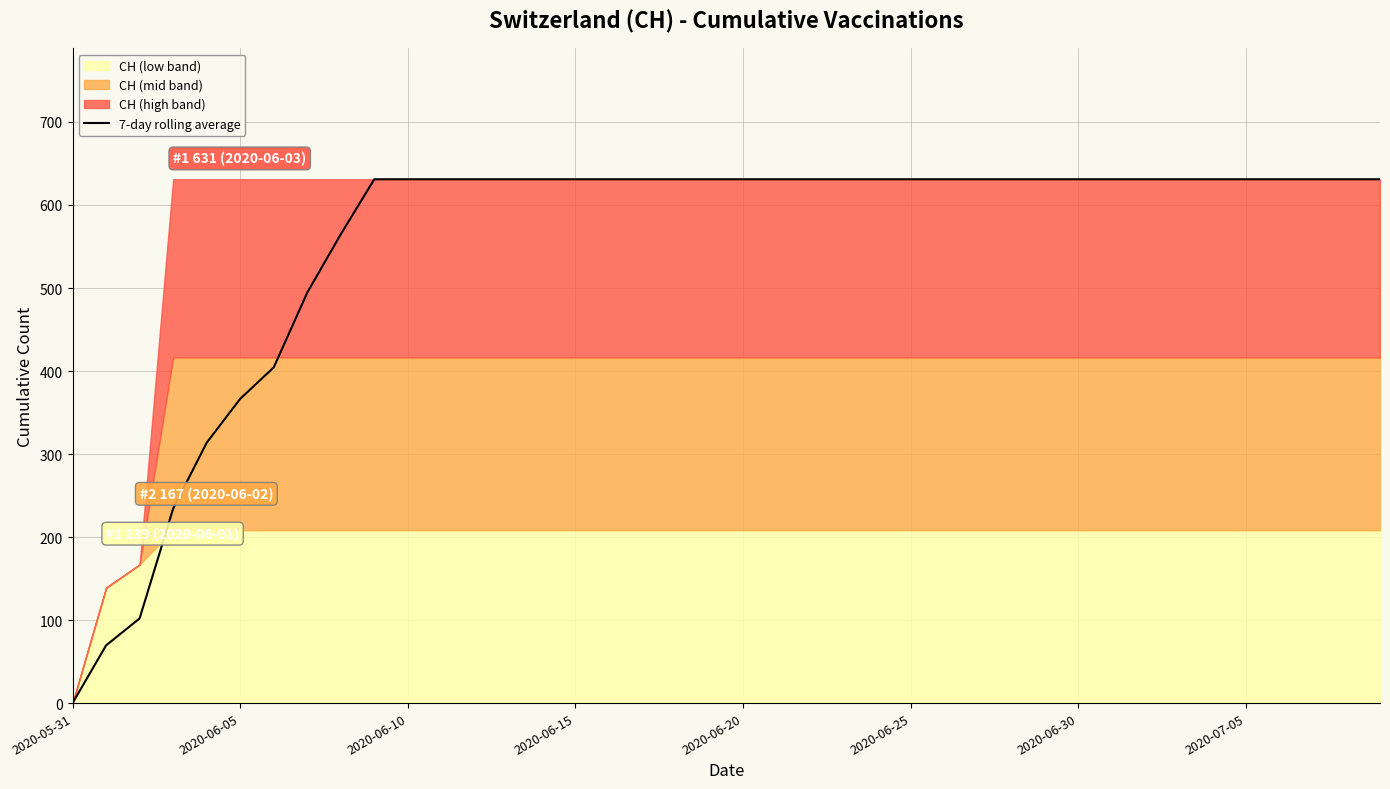

What is the greatest value displayed?

631.0